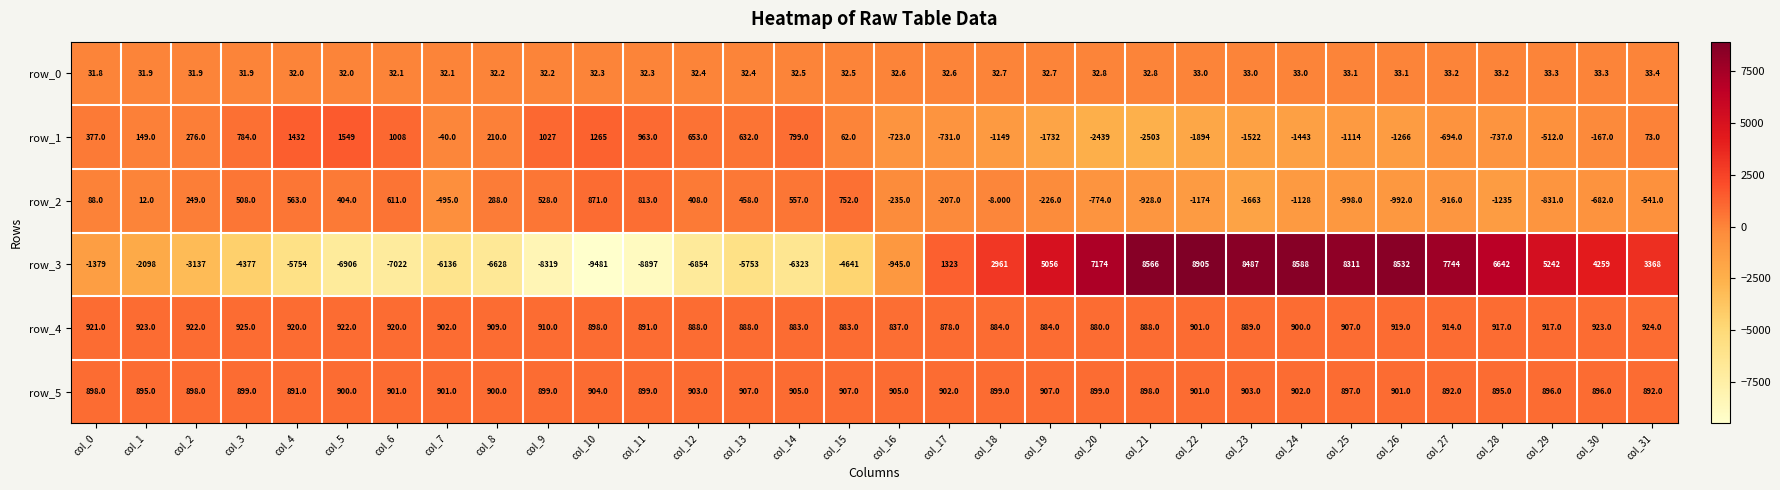

What is the sum of all row_1 values?

-7407.0